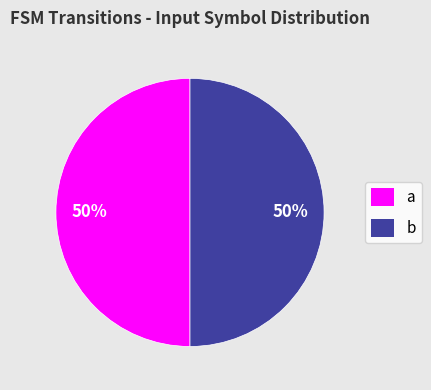

True or false: b accounts for 39% of the total.

False